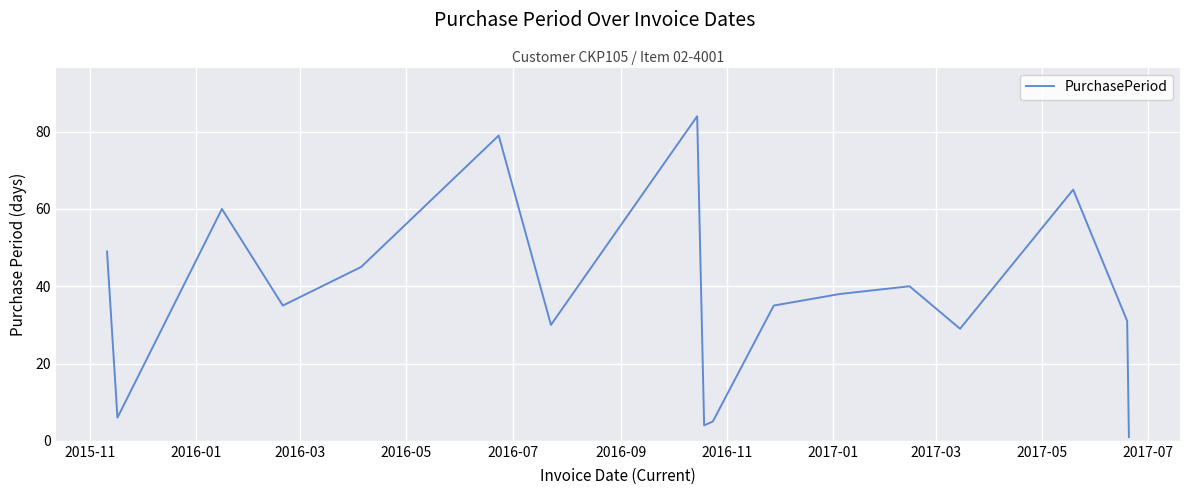

What is the greatest value displayed?

84